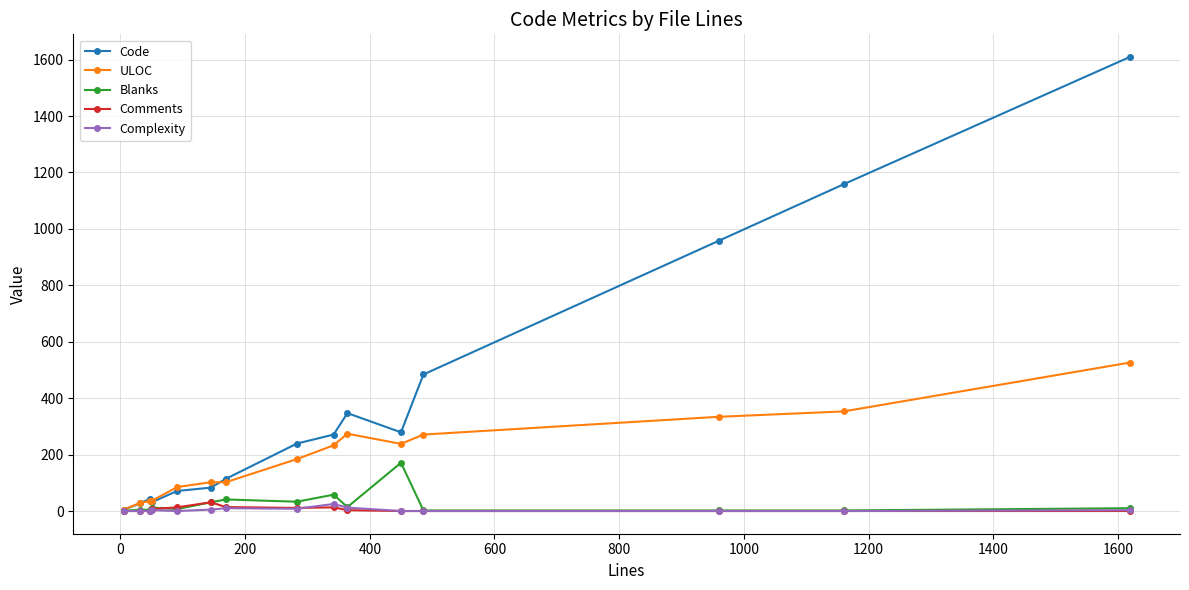

Which series has the largest total across all categories?

Code